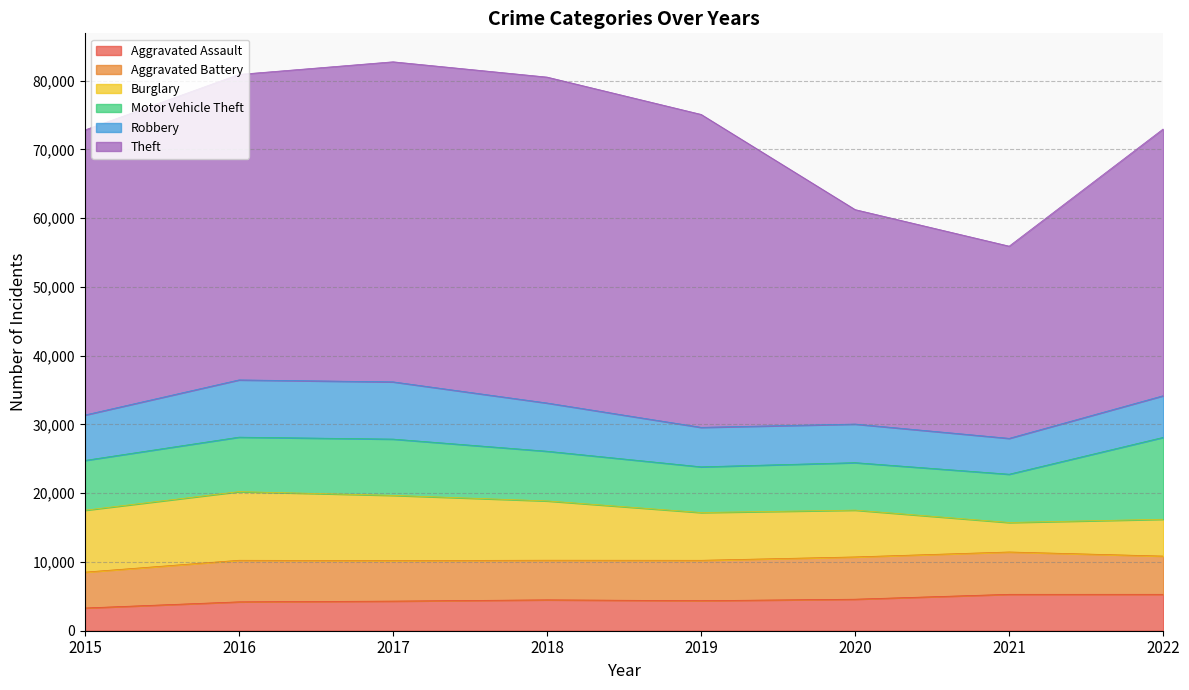

Which series ends up on top after the final intersection of Motor Vehicle Theft and Burglary?

Motor Vehicle Theft